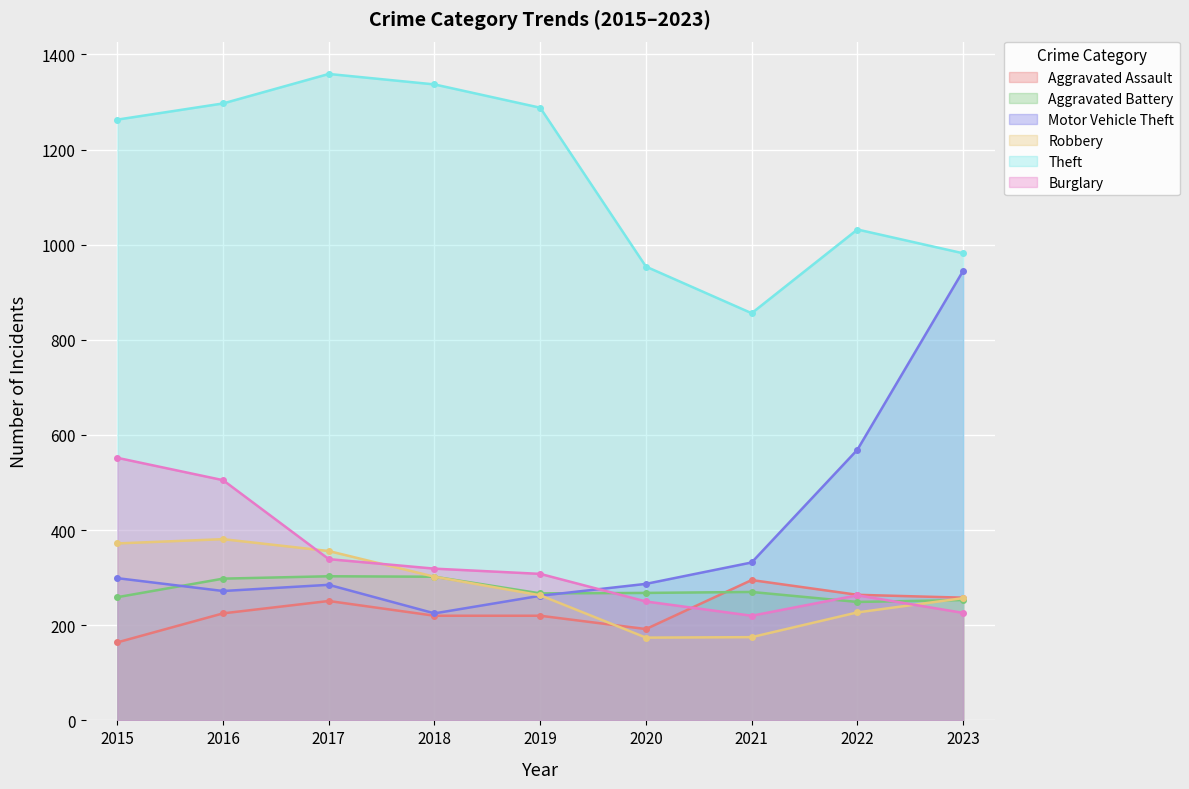

Rank the series at 2023 from highest to lowest value.

Theft, Motor Vehicle Theft, Aggravated Assault, Robbery, Aggravated Battery, Burglary